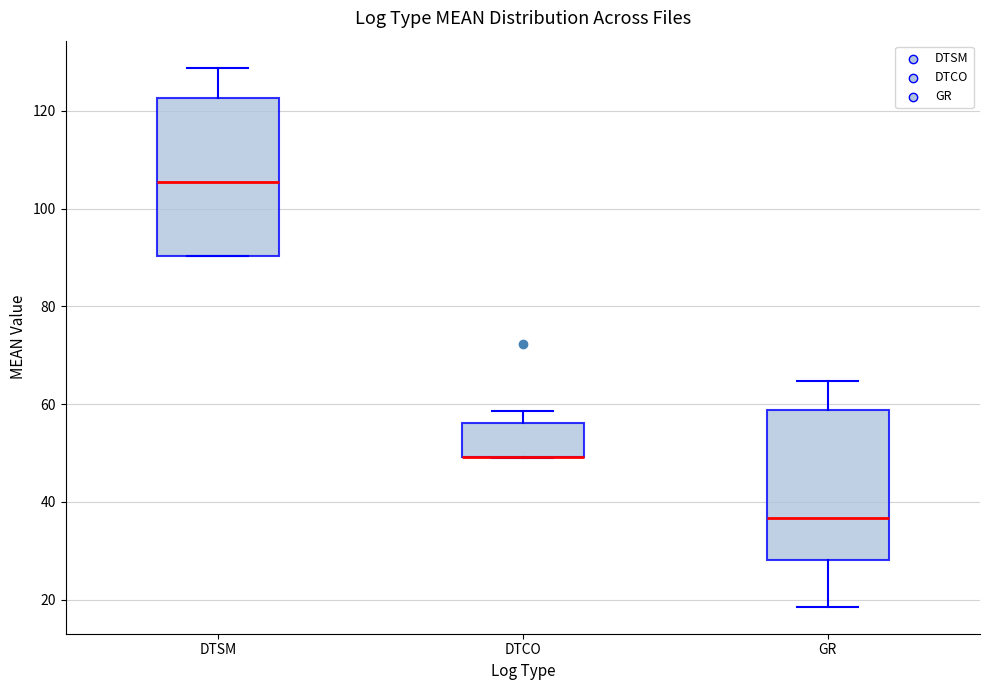

Reading left to right, transcribe this box plot: for each box, give where its median line is, the range the box spans, and where its two whiskers end, as read against the y-axis. The values are not printed on the chart, so give them approximately, as read against the axis.

DTSM: median 106, box 90 to 122, whiskers 90 to 128
DTCO: median 50 (drawn on the box's lower edge), box 50 to 56, whiskers 48 to 58
GR: median 36, box 28 to 58, whiskers 18 to 64